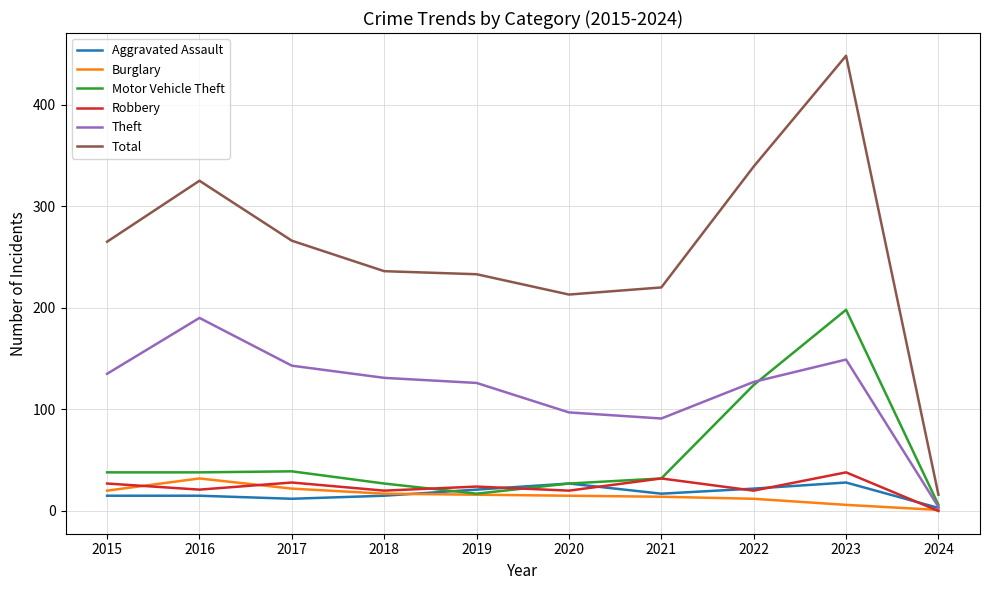

Is this an area chart (filled region under the line)?

No